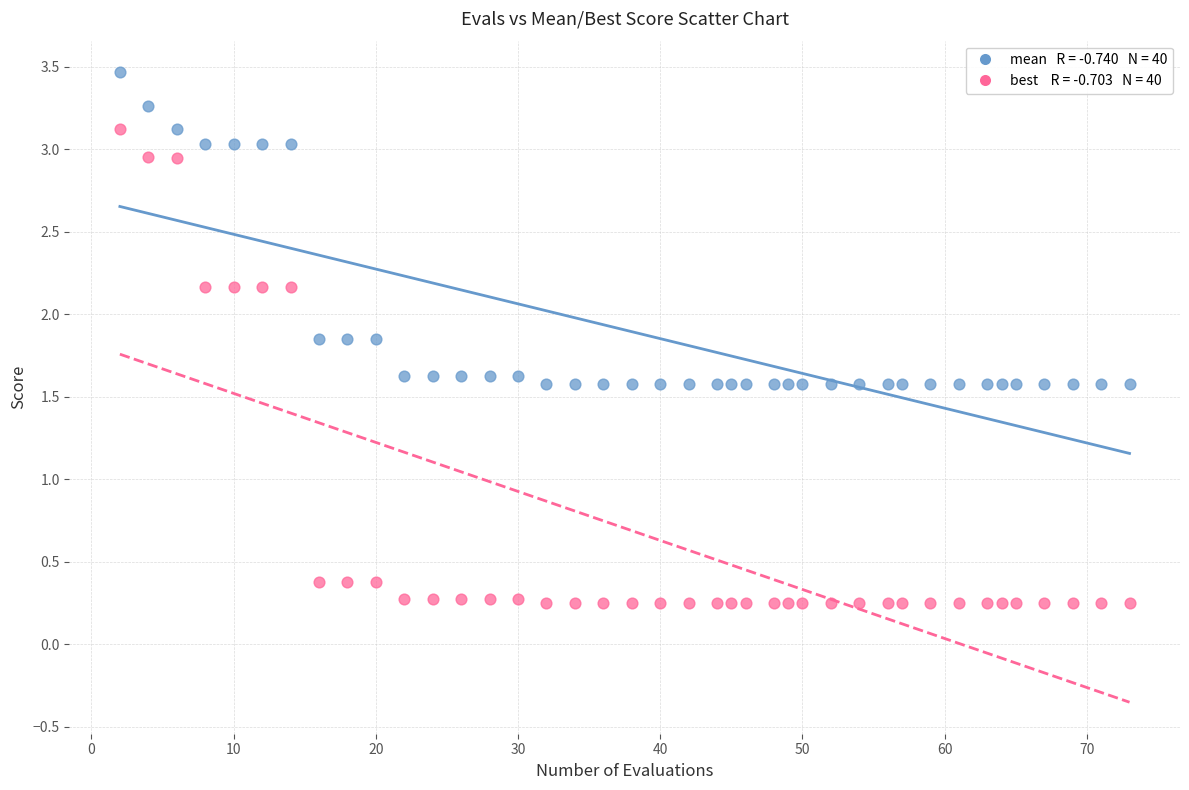

Across all data points, what is the range of Y values (max minus min)?

3.2